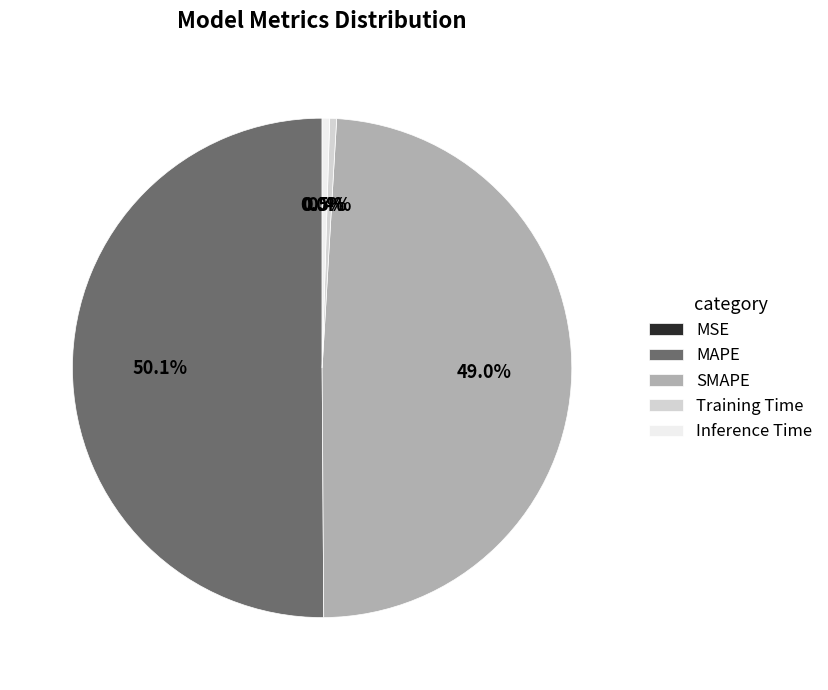

Which slice is the largest?

MAPE